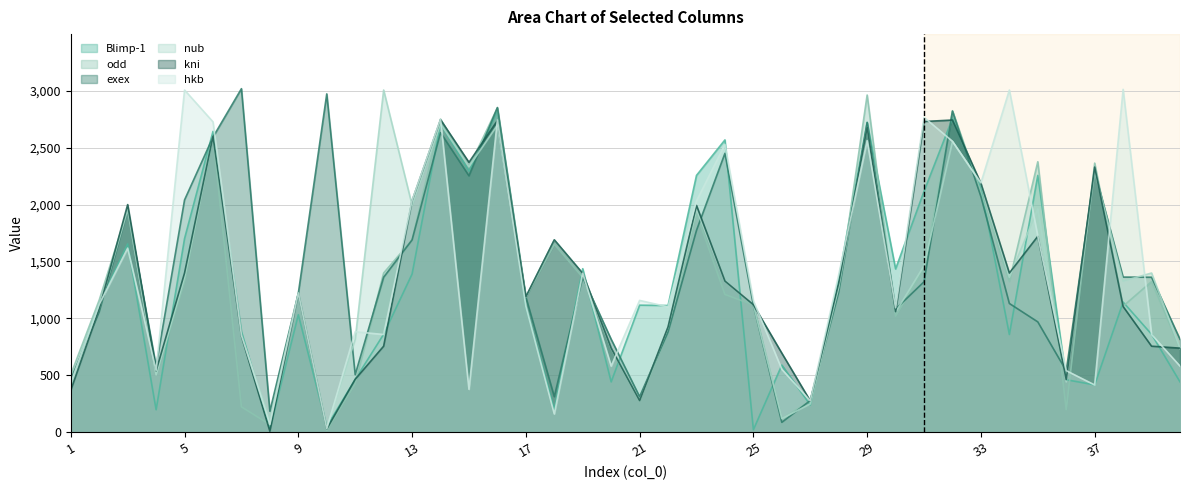

Rank the series at 1 from lowest to highest value.

kni, nub, hkb, Blimp-1, exex, odd